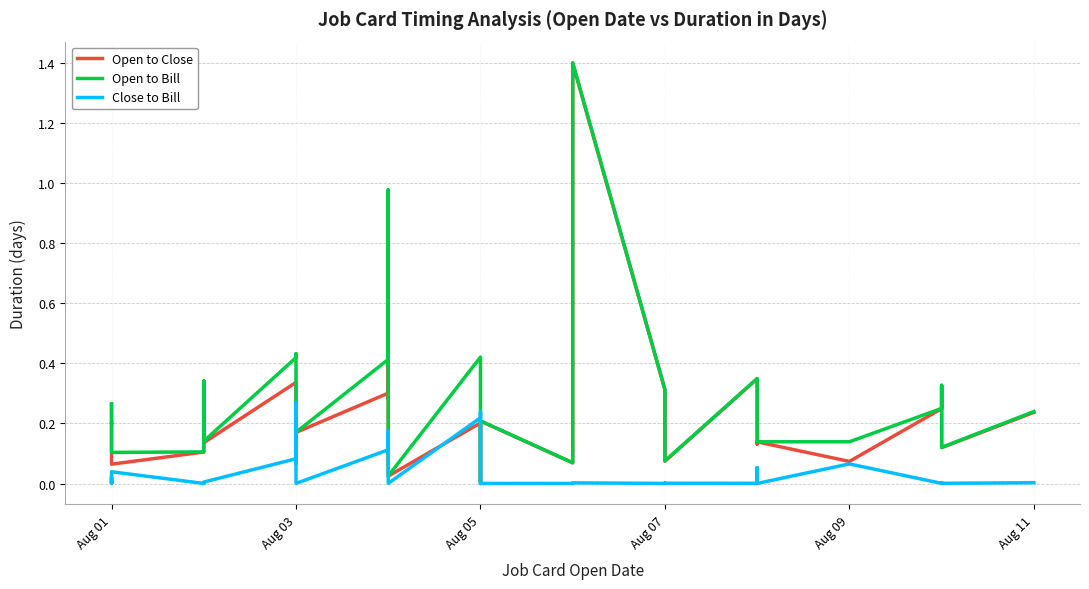

What are all the series names shown in the legend?

Open to Close, Open to Bill, Close to Bill